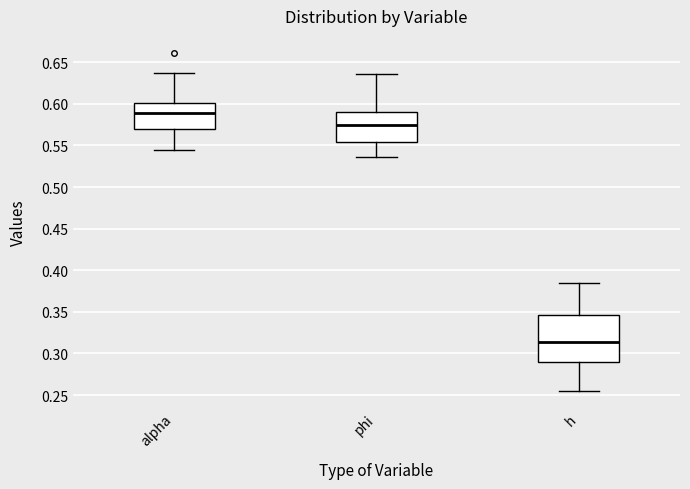

Which box has the highest median line?

alpha